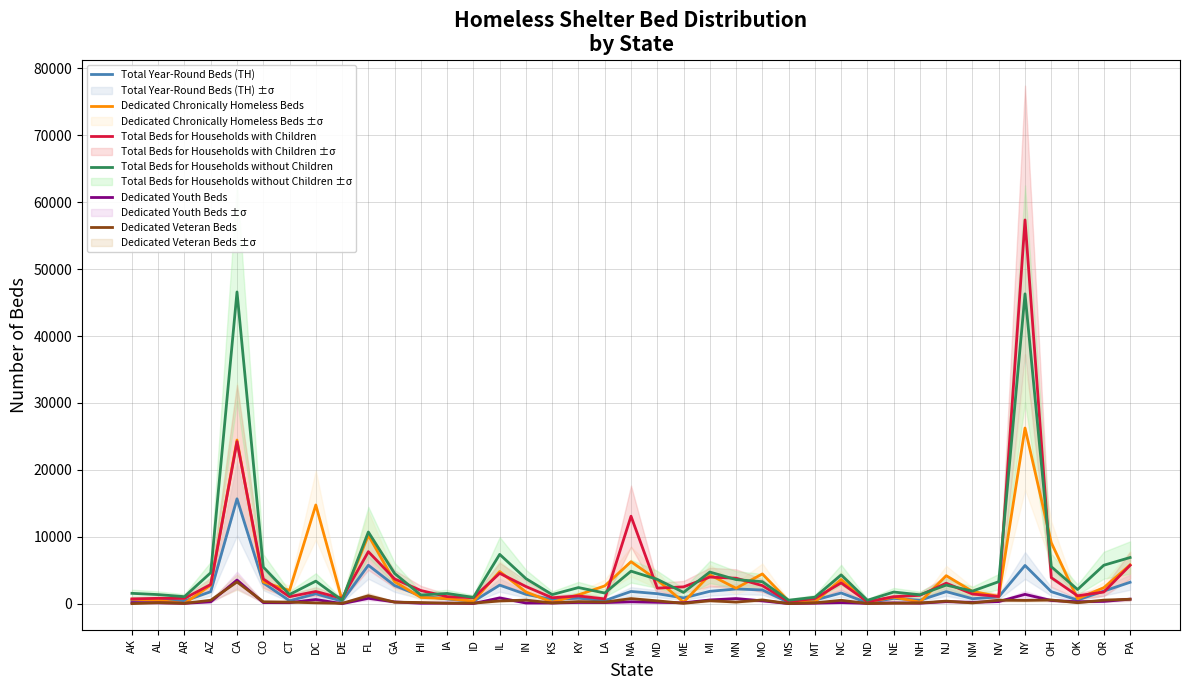

What is the value of the Dedicated Veteran Beds point at the 4th from the left?

520